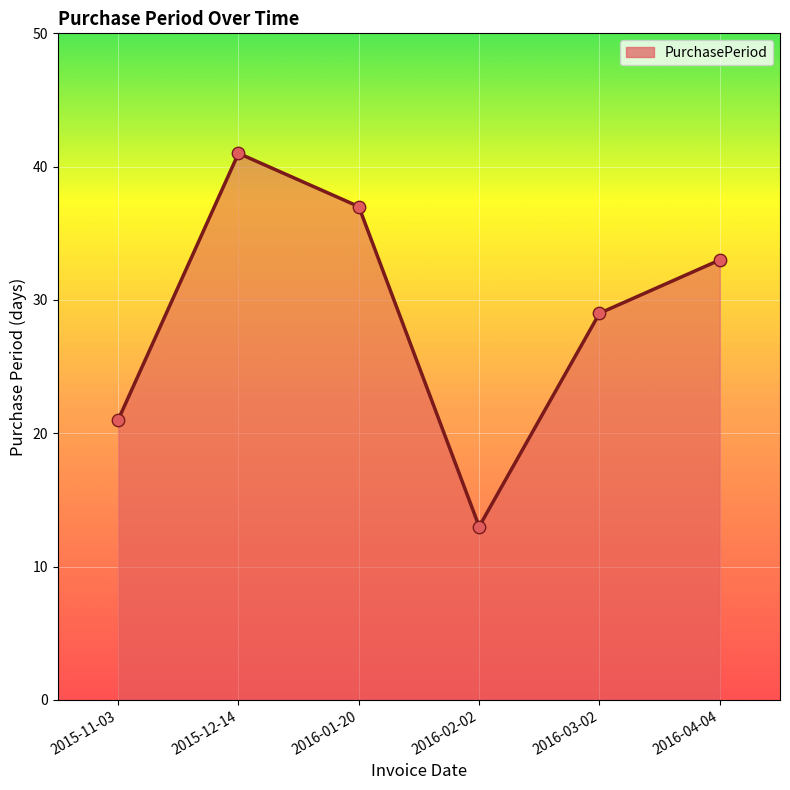

Which has a higher value, 2015-11-03 or 2016-04-04?

2016-04-04